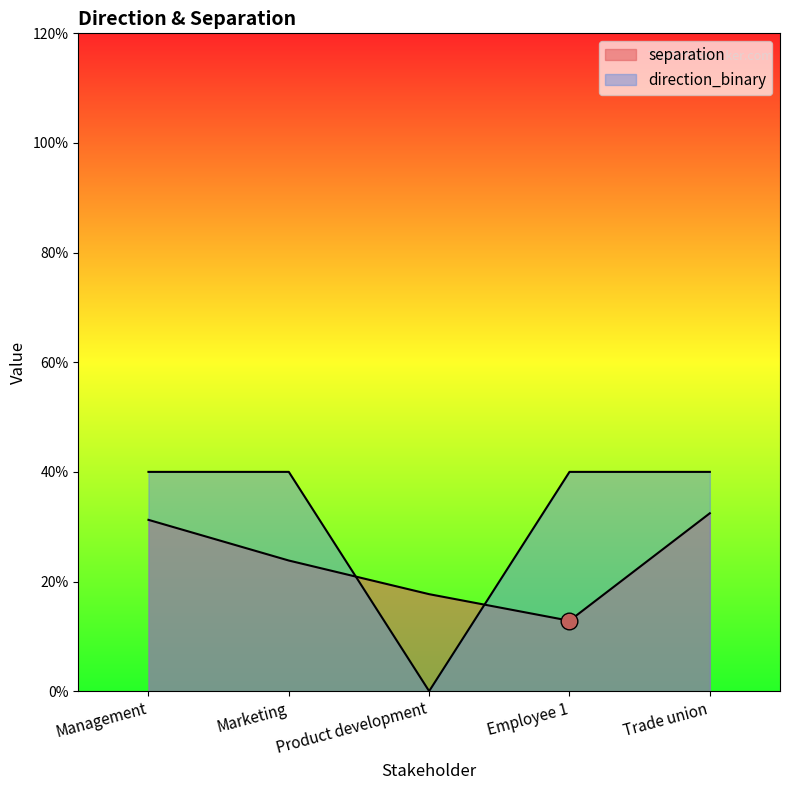

How many intersections are there between direction_binary and separation?

2